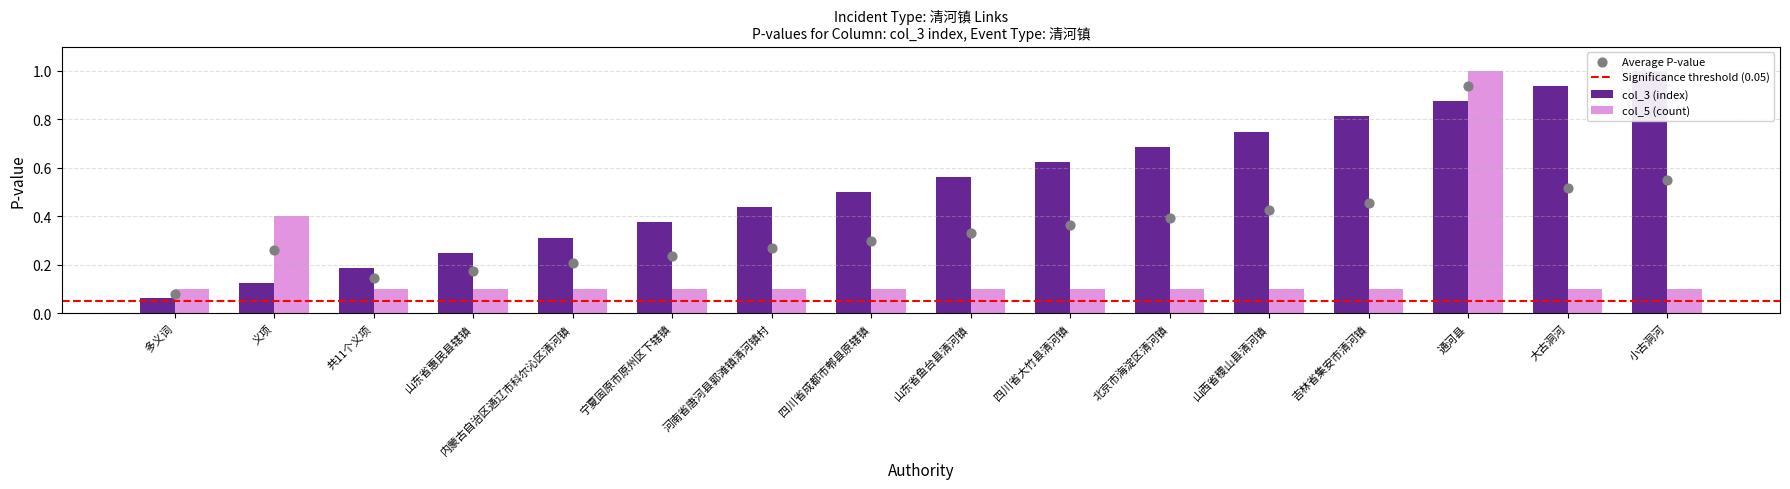

What is the total value across all series at 山西省稷山县清河镇?

0.8